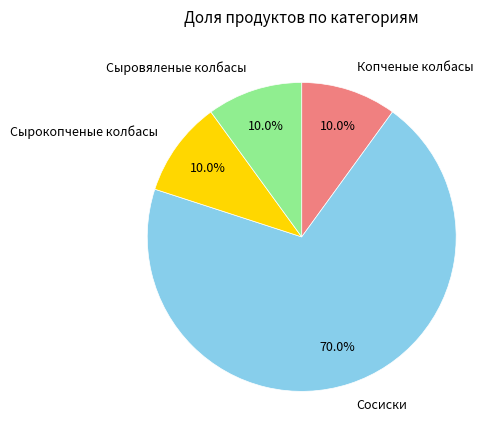

Is there a majority slice in this chart?

Yes